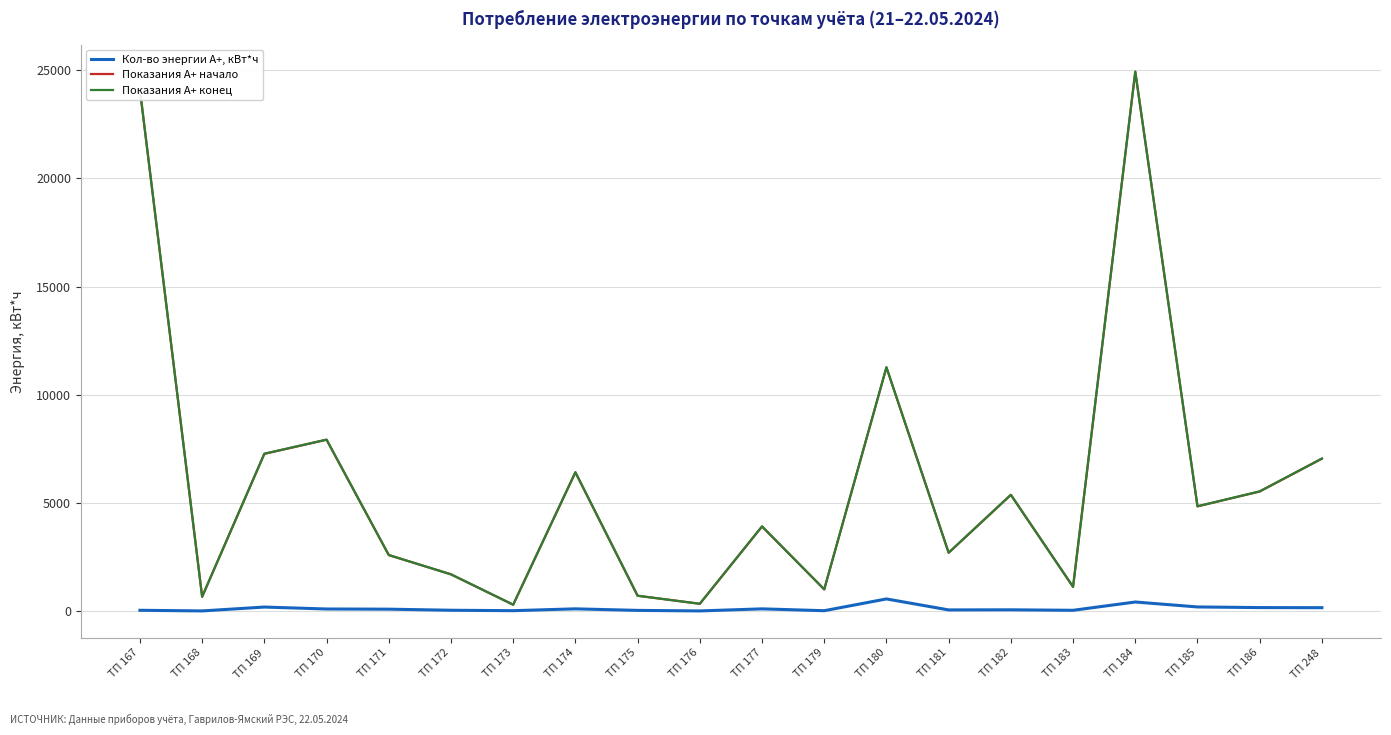

The value of Показания А+ конец at ТП 171 is 2585.1. True or false?

True